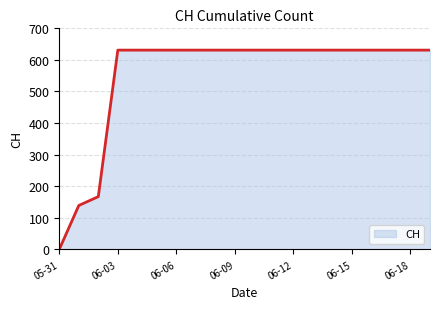

What is the greatest value displayed?

631